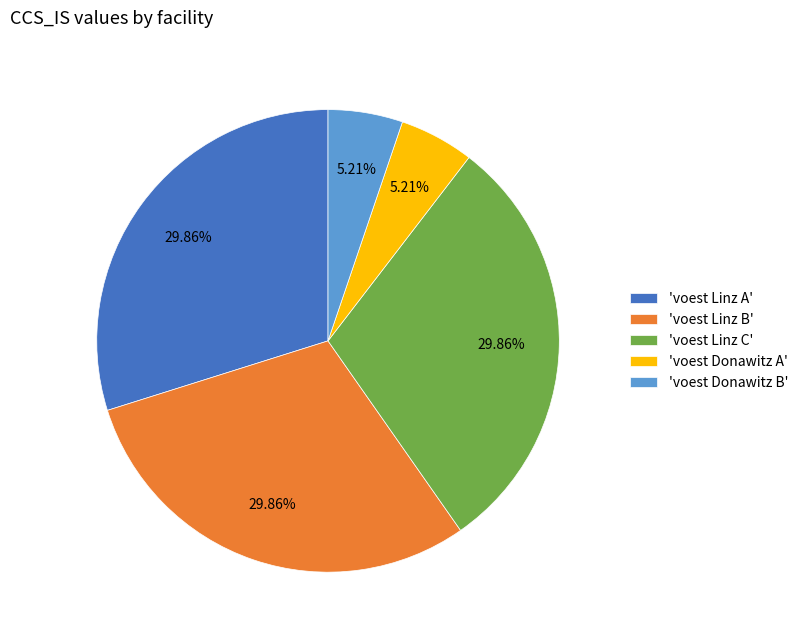

Do 'voest Linz A' and 'voest Donawitz B' together represent more than half of the pie?

No